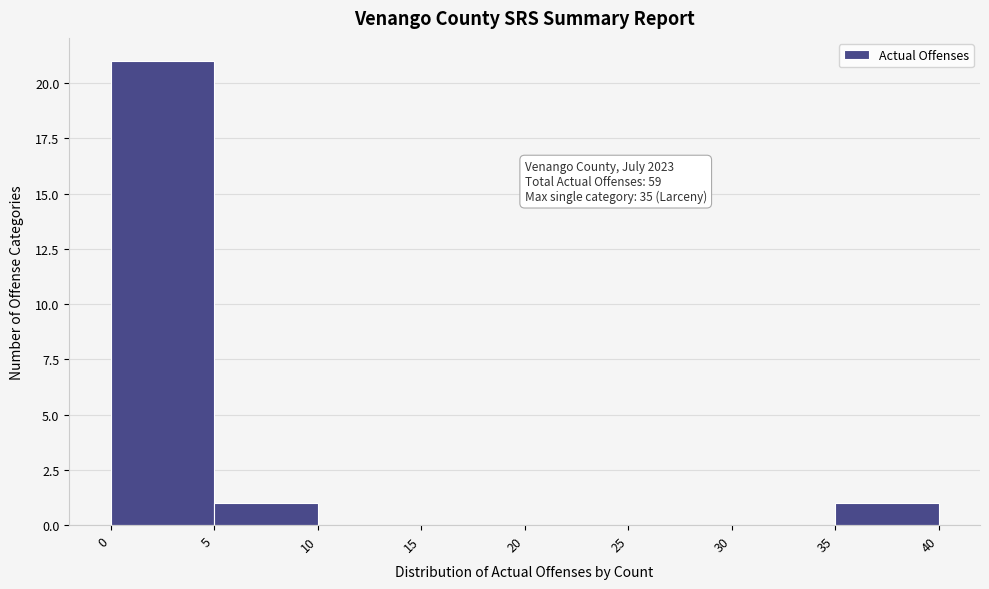

Over which range of the x-axis is the bar tallest?

0 to 5